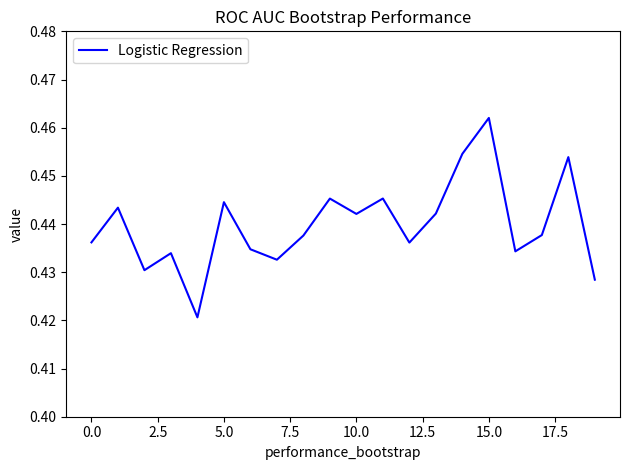

Count the values in the range 0 to 1.

20